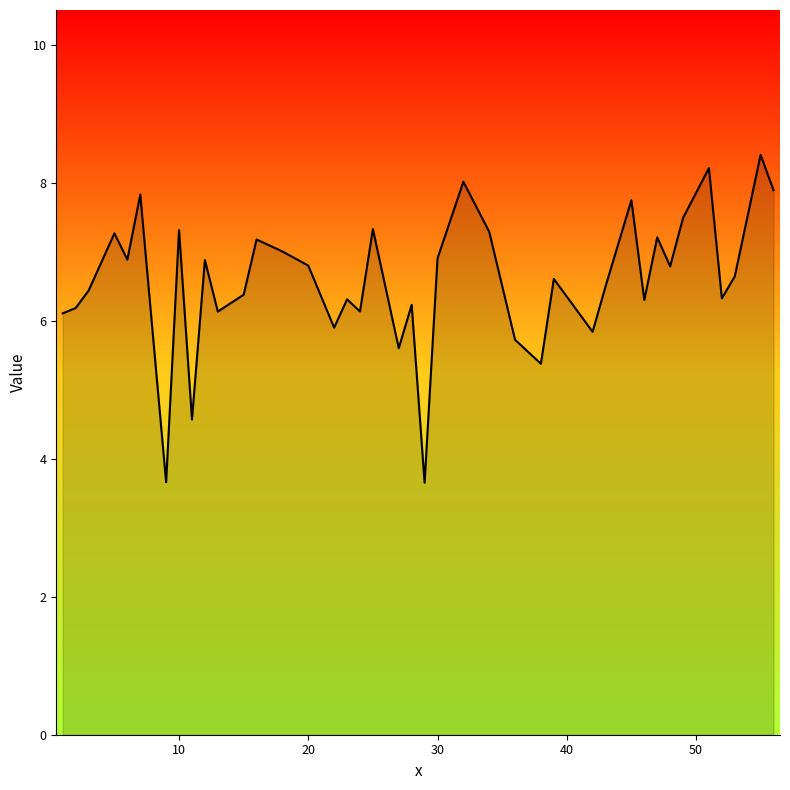

What is the difference between the maximum and minimum values?

4.8